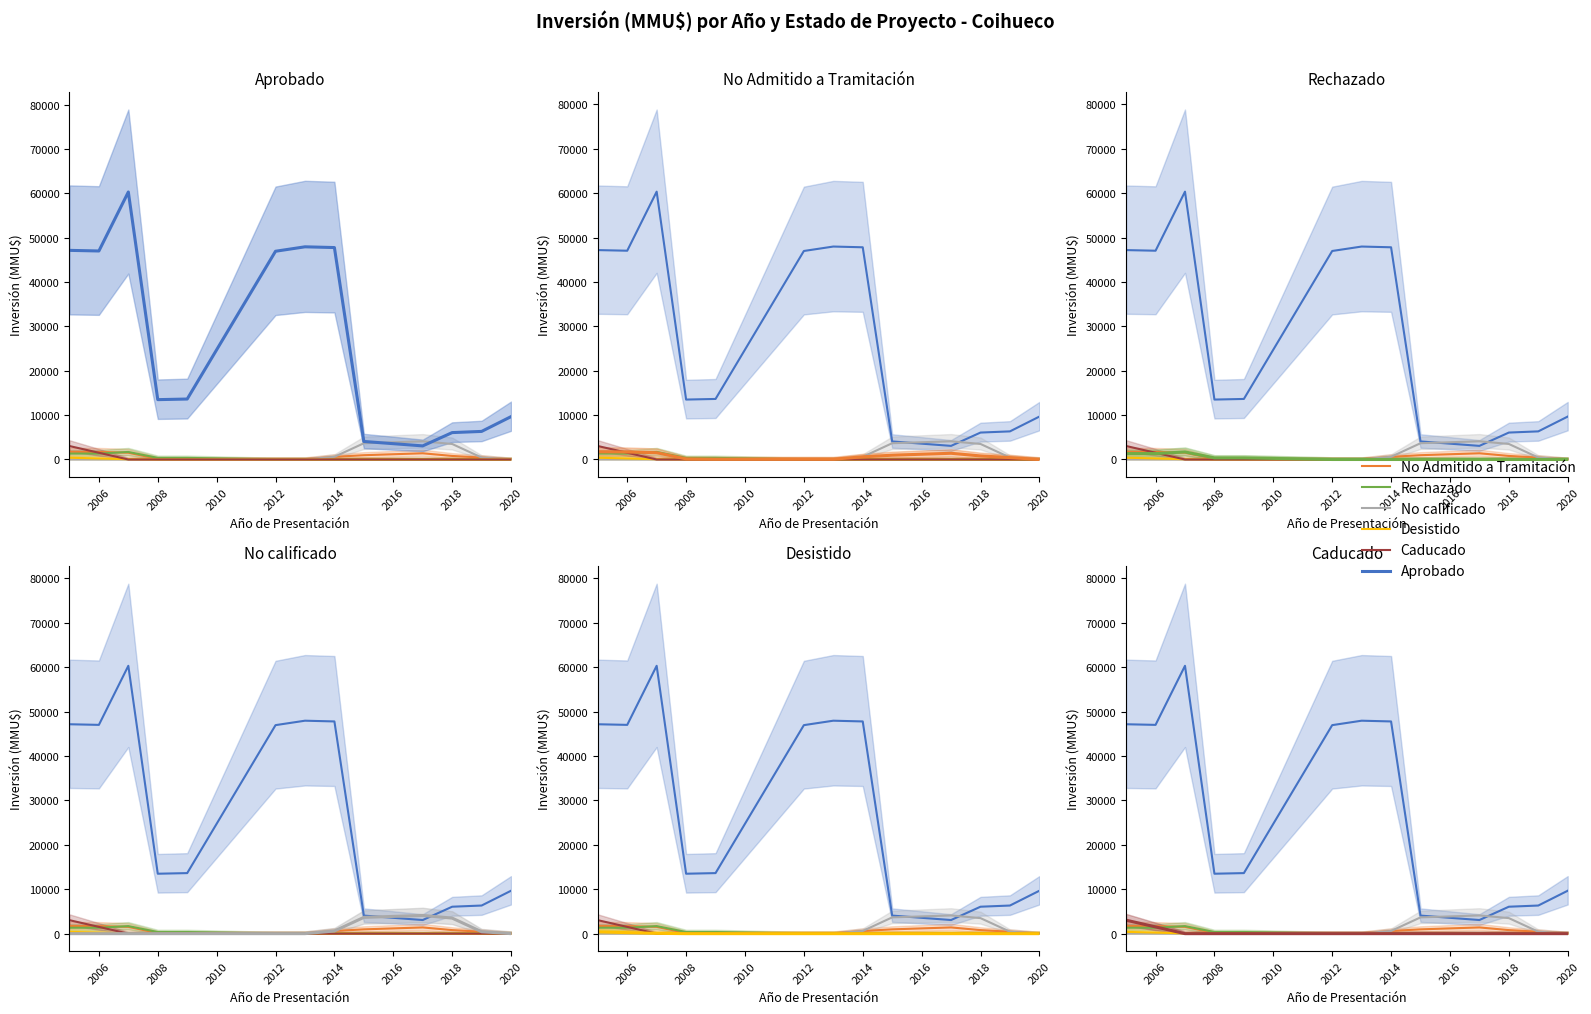

The value of No calificado at 2020 is 0.0. True or false?

True